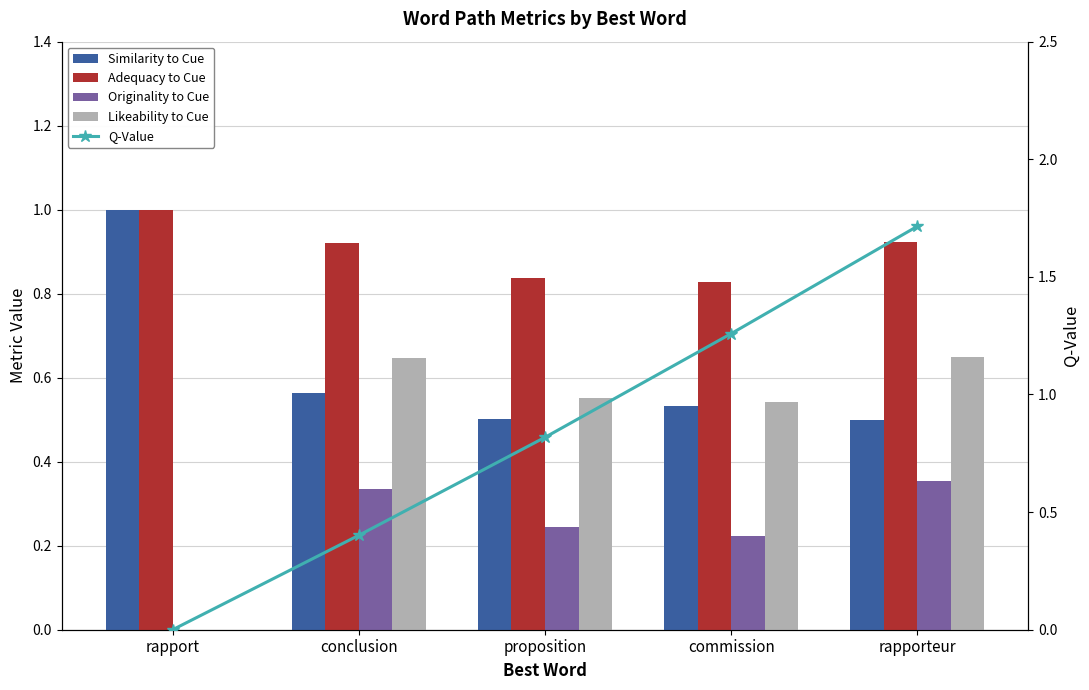

Reading left to right, extract all data points from this chart.

Similarity to Cue: rapport=1.0	conclusion=0.6	proposition=0.5	commission=0.5	rapporteur=0.5
Adequacy to Cue: rapport=1.0	conclusion=0.9	proposition=0.8	commission=0.8	rapporteur=0.9
Originality to Cue: rapport=0.0	conclusion=0.3	proposition=0.2	commission=0.2	rapporteur=0.4
Likeability to Cue: rapport=0.0	conclusion=0.6	proposition=0.6	commission=0.5	rapporteur=0.6
Q-Value: rapport=0.0	conclusion=0.4	proposition=0.8	commission=1.3	rapporteur=1.7